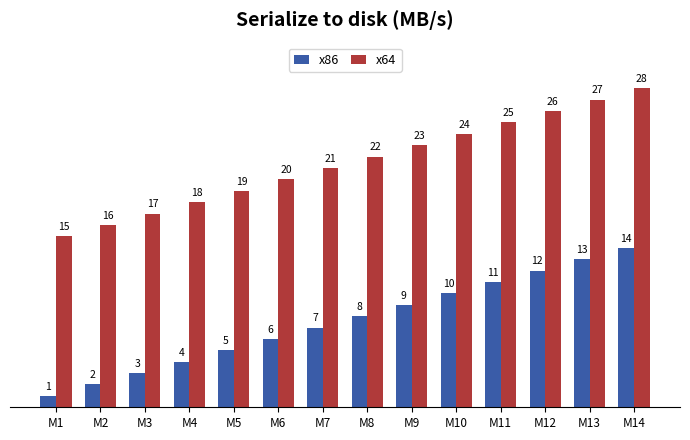

What is the maximum value shown in the chart?

28